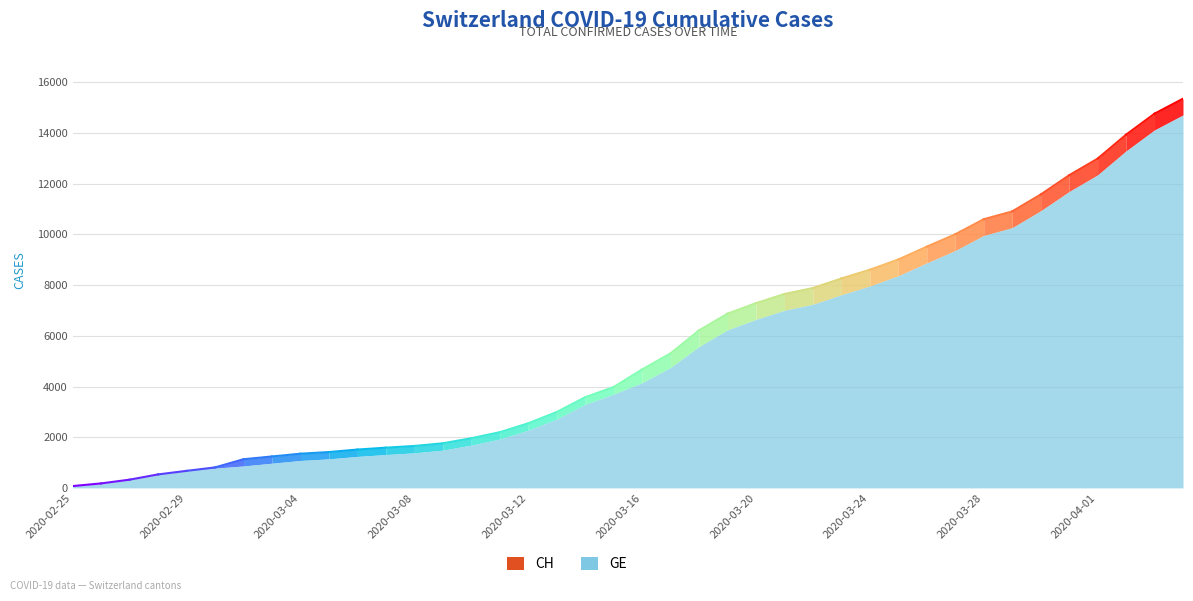

How many distinct data groups are displayed?

2